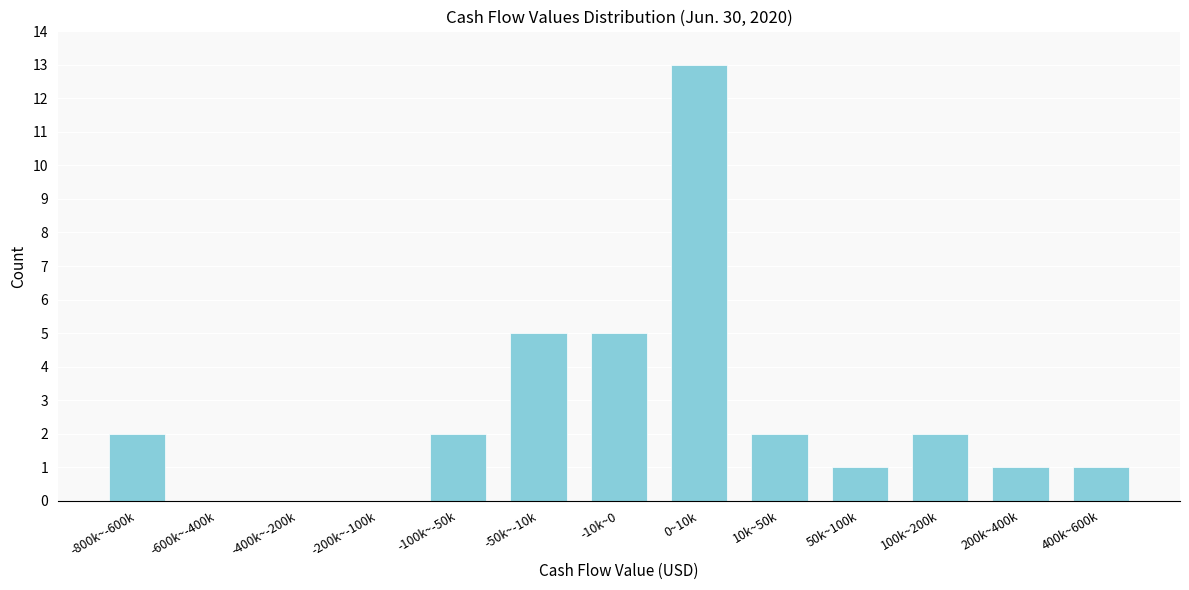

Reading left to right, extract all data points from this chart.

-800k~-600k=2	-600k~-400k=0	-400k~-200k=0	-200k~-100k=0	-100k~-50k=2	-50k~-10k=5	-10k~0=5	0~10k=13	10k~50k=2	50k~100k=1	100k~200k=2	200k~400k=1	400k~600k=1